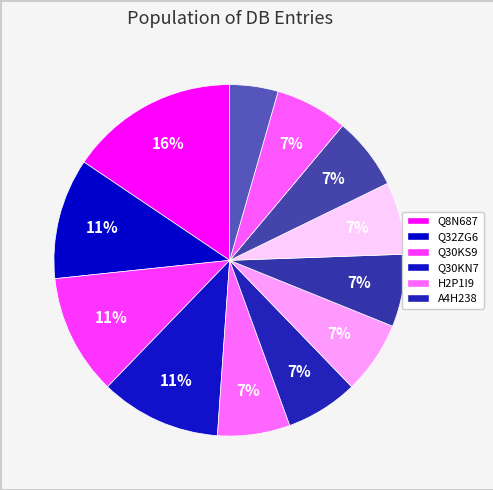

Count the number of slices in the pie.

12